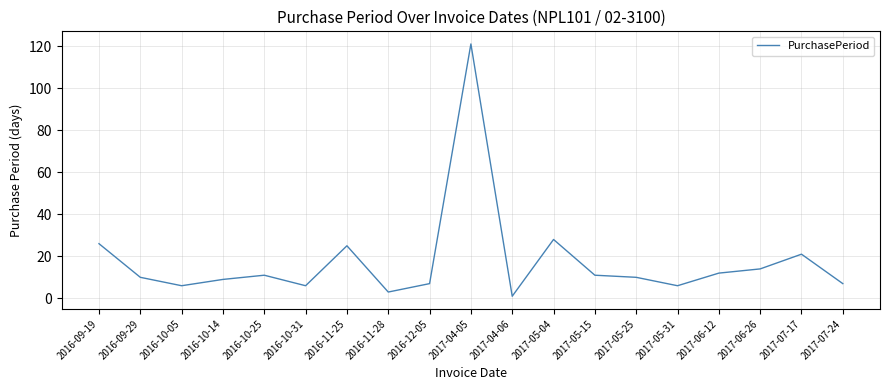

What is the greatest value displayed?

121